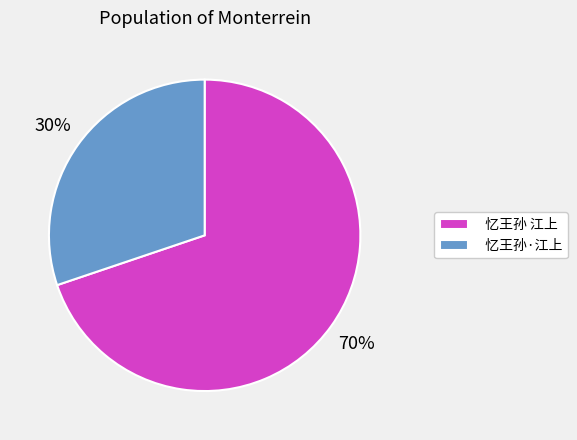

How many slices are in this pie chart?

2